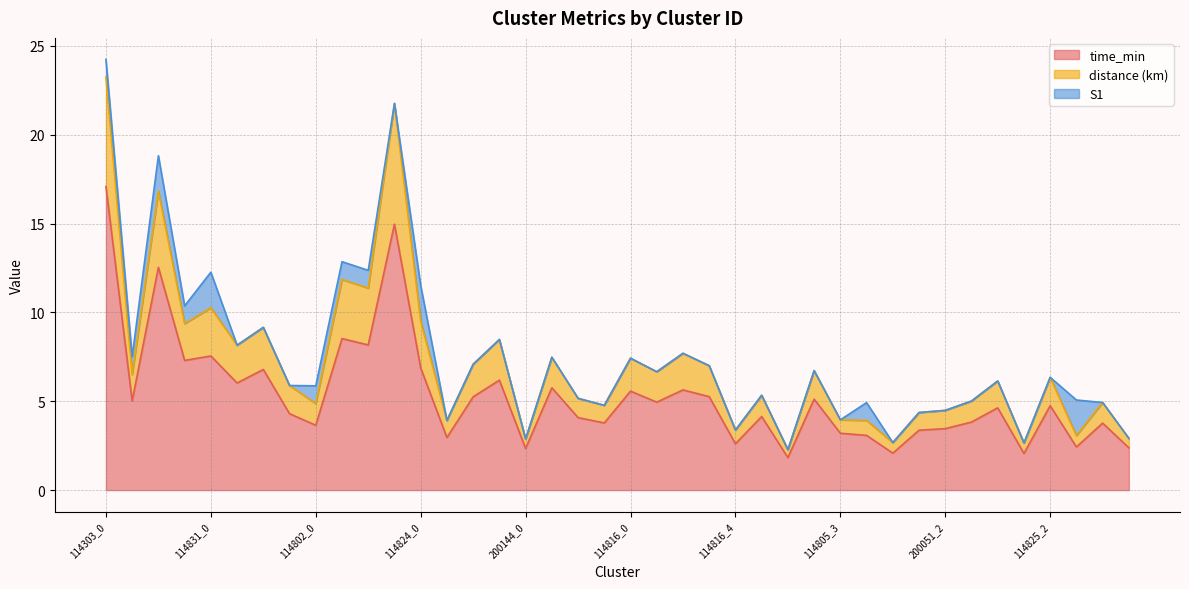

What is the sum of all time_min values?

213.3